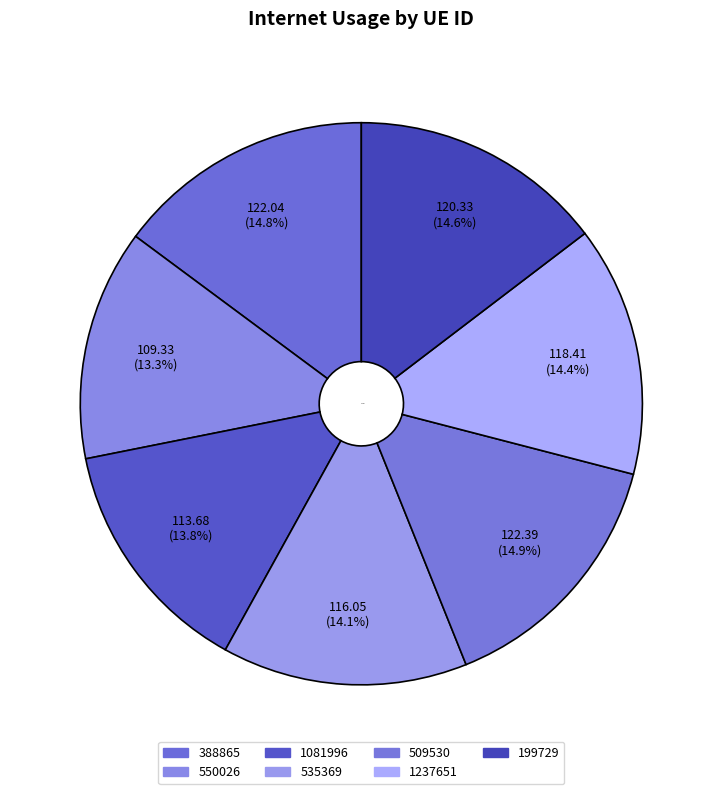

Count the number of slices in the pie.

7